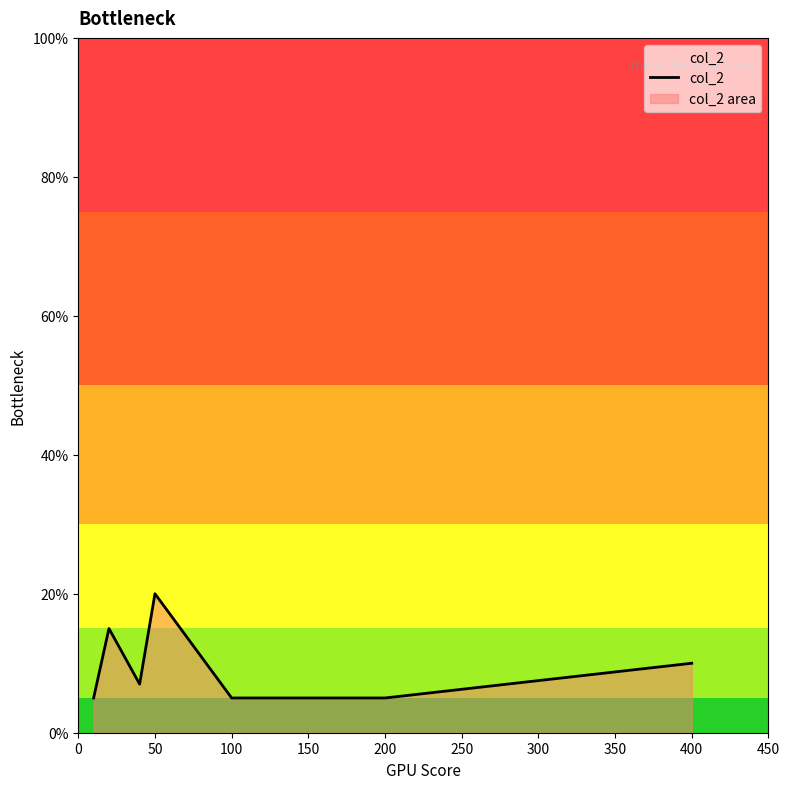

How many values are below 7?

3